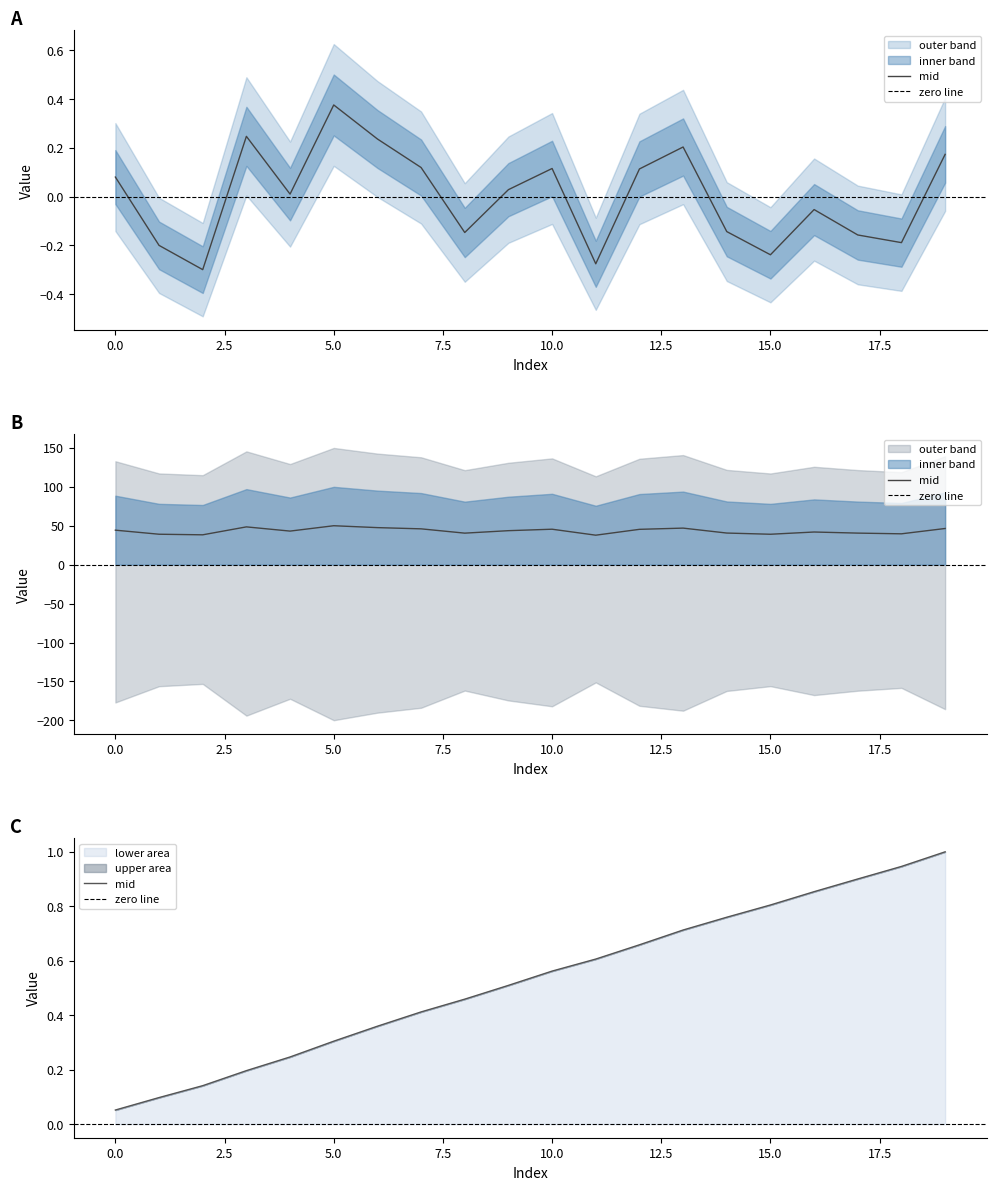

How many values are below 43?

9